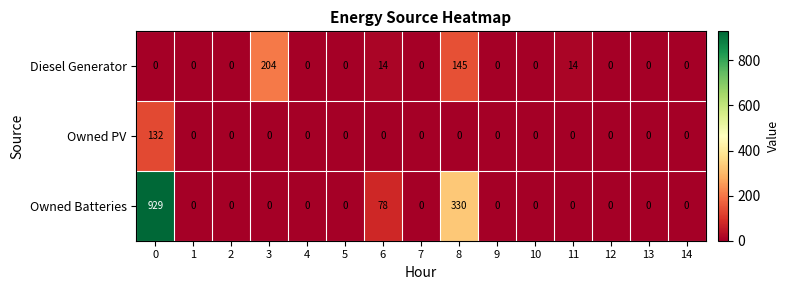

Which series has the largest total across all categories?

Owned Batteries